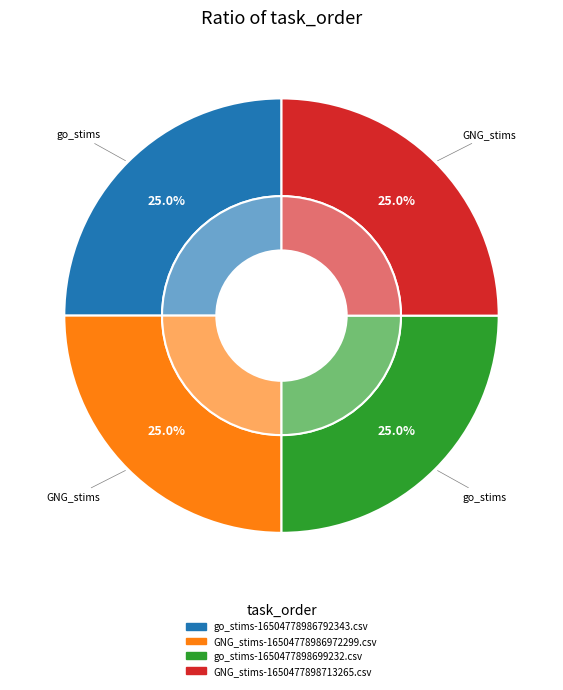

Which category has the biggest portion of the pie?

GNG_stims-1650477898713265.csv